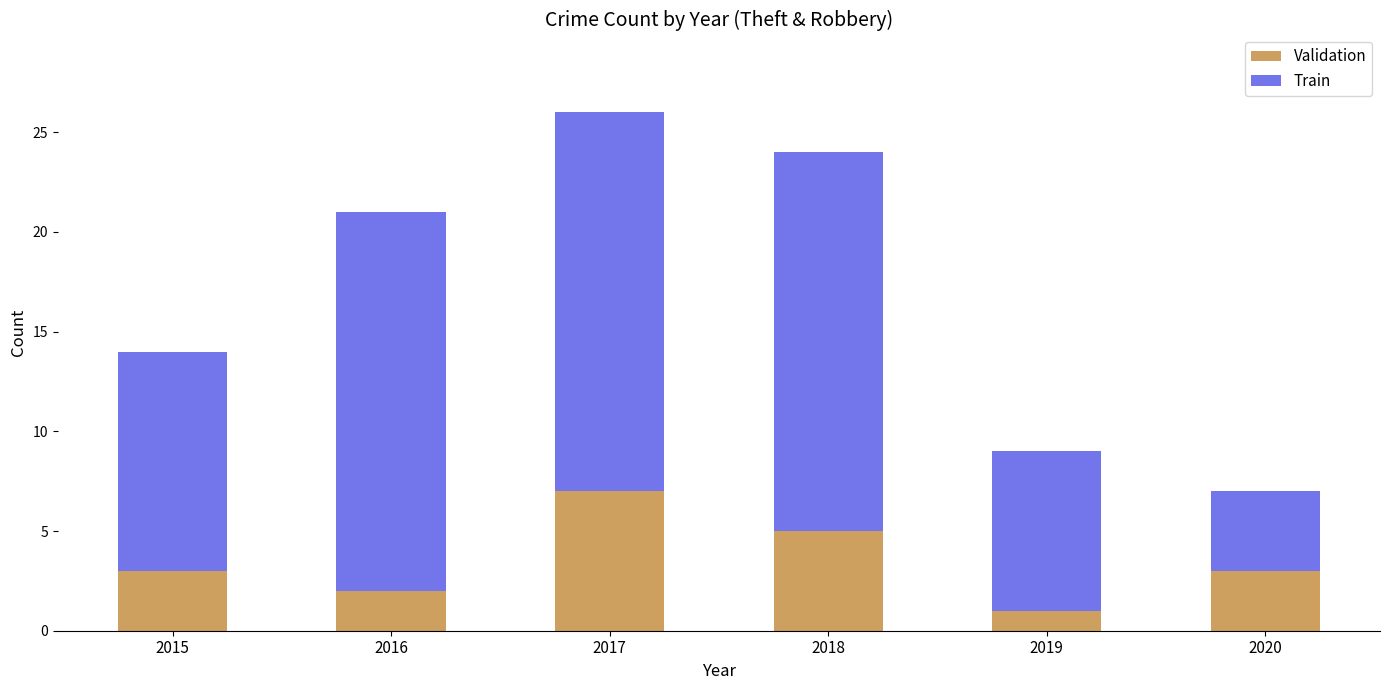

Reading left to right, transcribe the values for Validation.

2015=3	2016=2	2017=7	2018=5	2019=1	2020=3